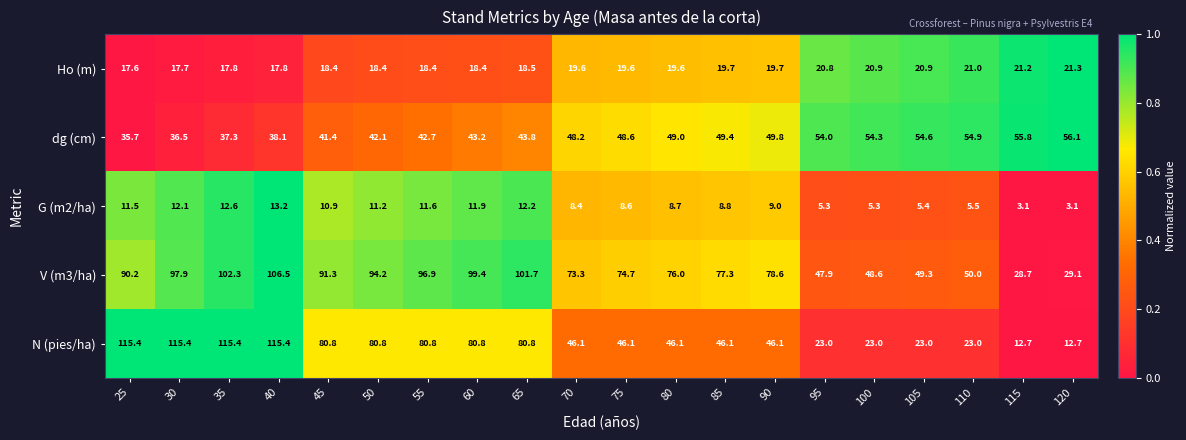

What is the spread (max minus min) of values at 100?

49.0